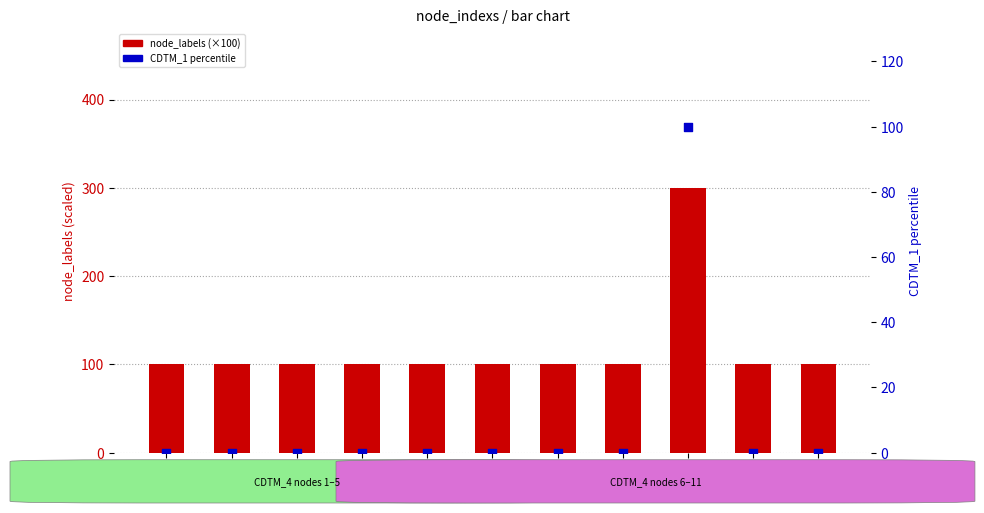

Which series has the largest total across all categories?

node_labels (×100)